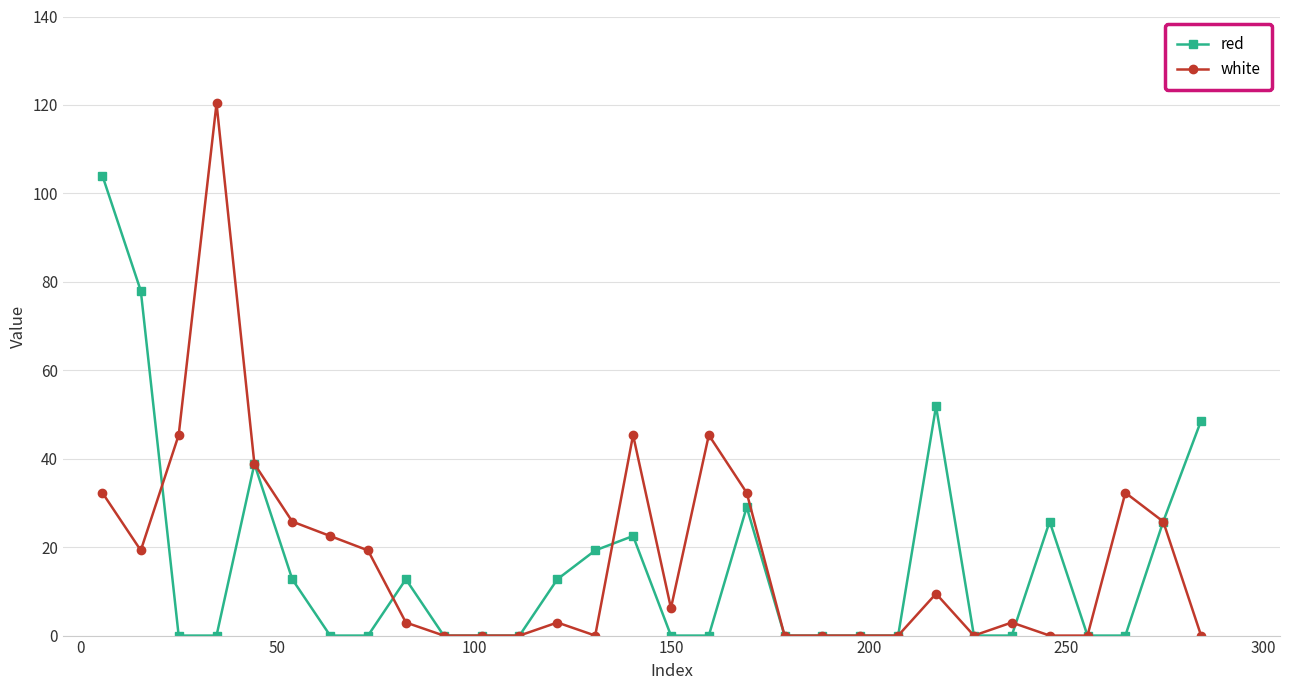

List the series in order of their peak value, lowest first.

red, white